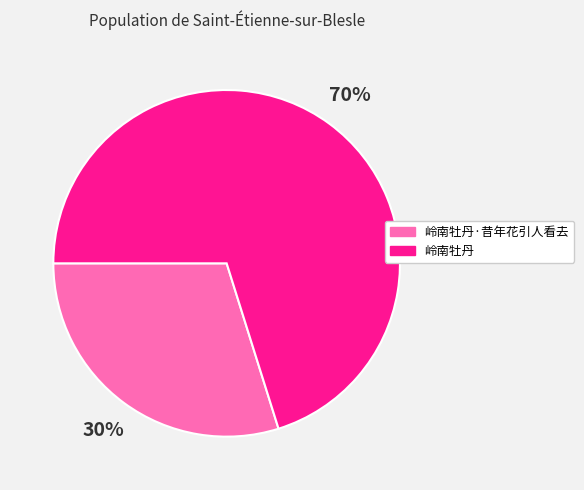

Which category has the biggest portion of the pie?

岭南牡丹